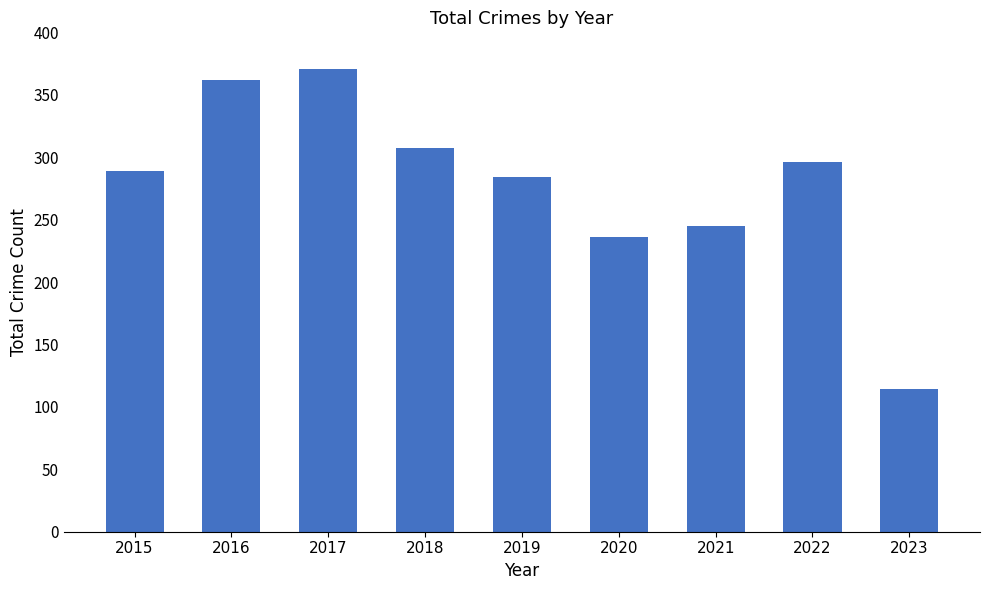

Rank the categories by value from highest to lowest.

2017, 2016, 2018, 2022, 2015, 2019, 2021, 2020, 2023